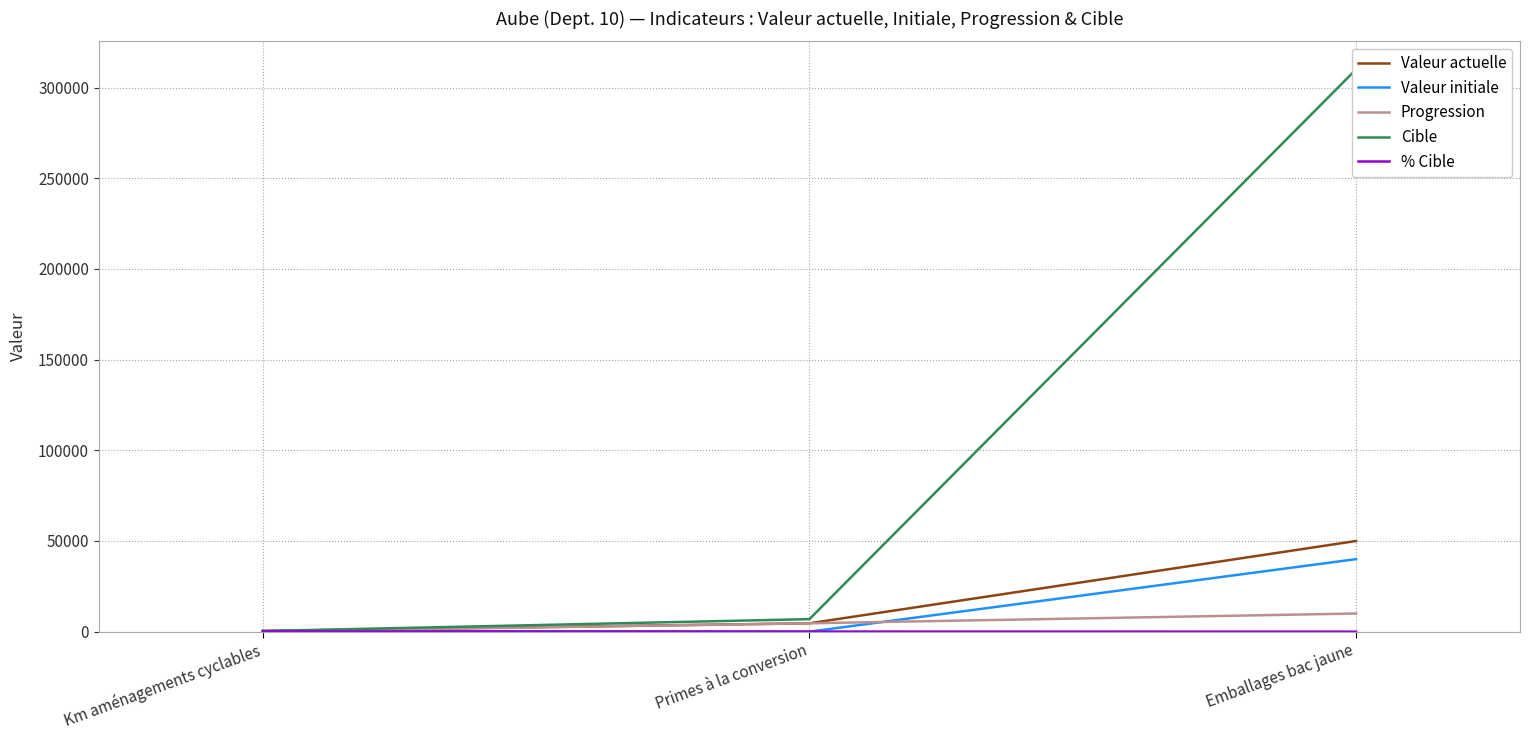

How many values in the Valeur initiale series exceed 321?

1